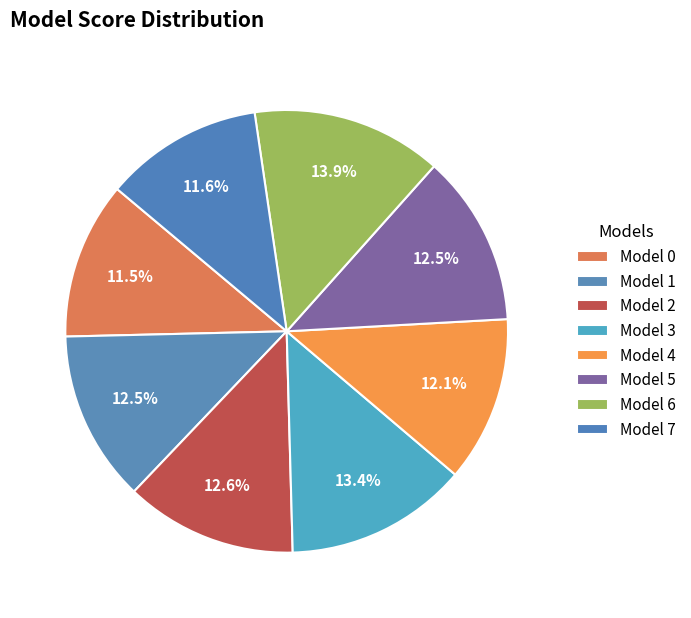

Is there any slice that represents more than half of the pie?

No